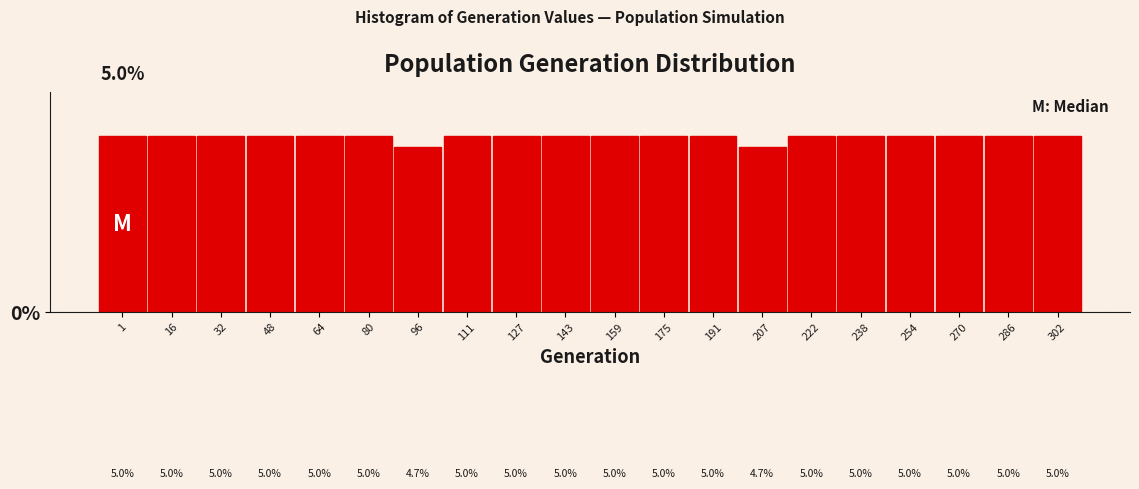

Reading right to left, transcribe all the data shown in this chart.

5.0	5.0	5.0	5.0	5.0	5.0	4.7	5.0	5.0	5.0	5.0	5.0	5.0	4.7	5.0	5.0	5.0	5.0	5.0	5.0